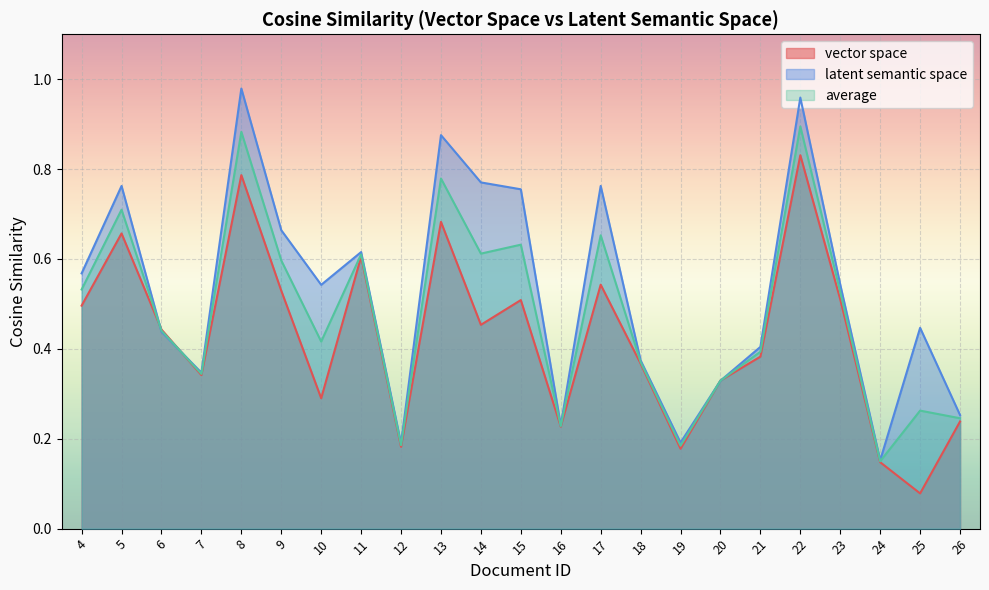

Is it true that average equals 0.2 at 24?

False